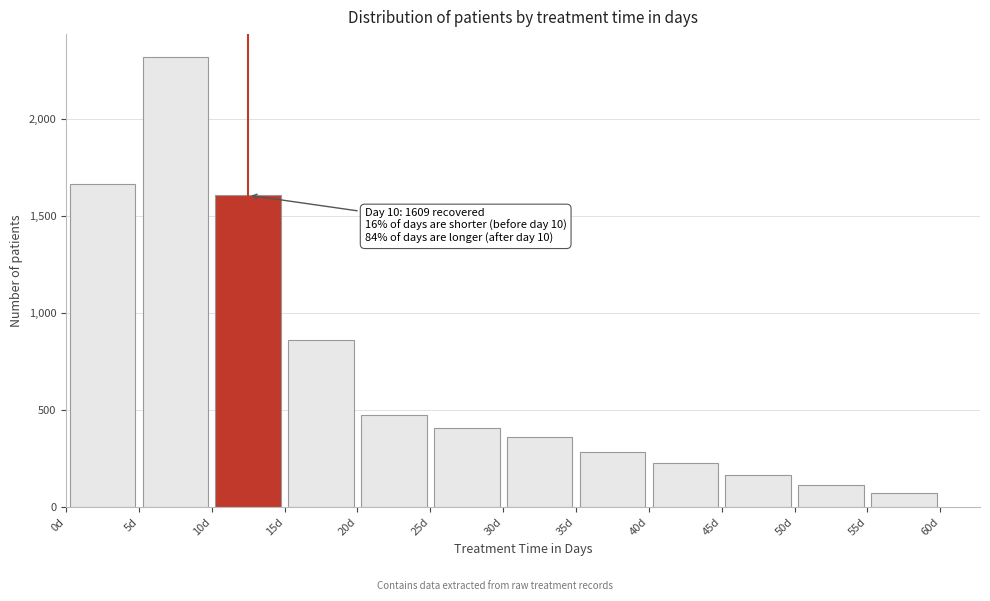

Over which range of the x-axis is the bar tallest?

5 to 10